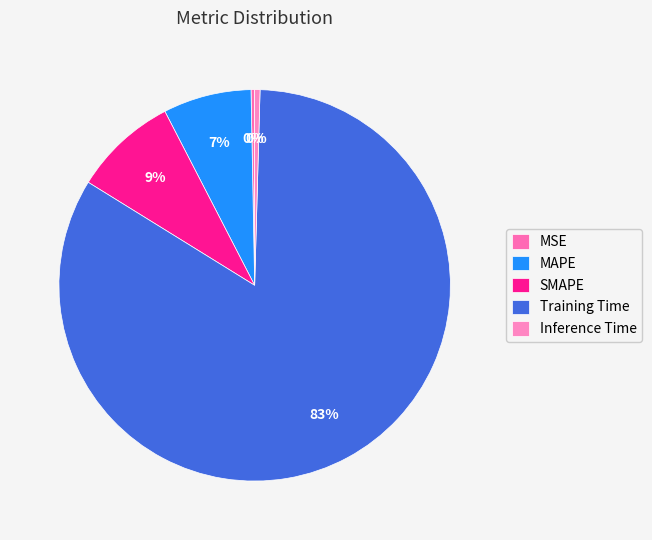

Is the sum of Inference Time and MSE greater than half?

No